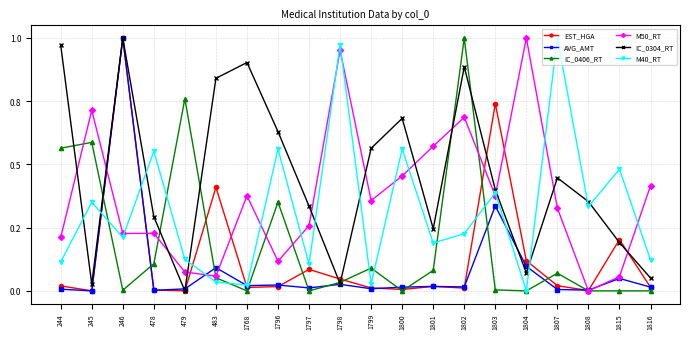

At 1815, list the series in order from smallest to largest.

IC_0406_RT, AVG_AMT, M50_RT, IC_0304_RT, EST_HGA, M40_RT